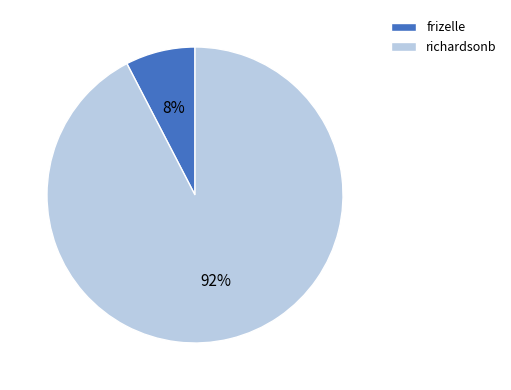

Which slice represents more than half of the pie?

richardsonb